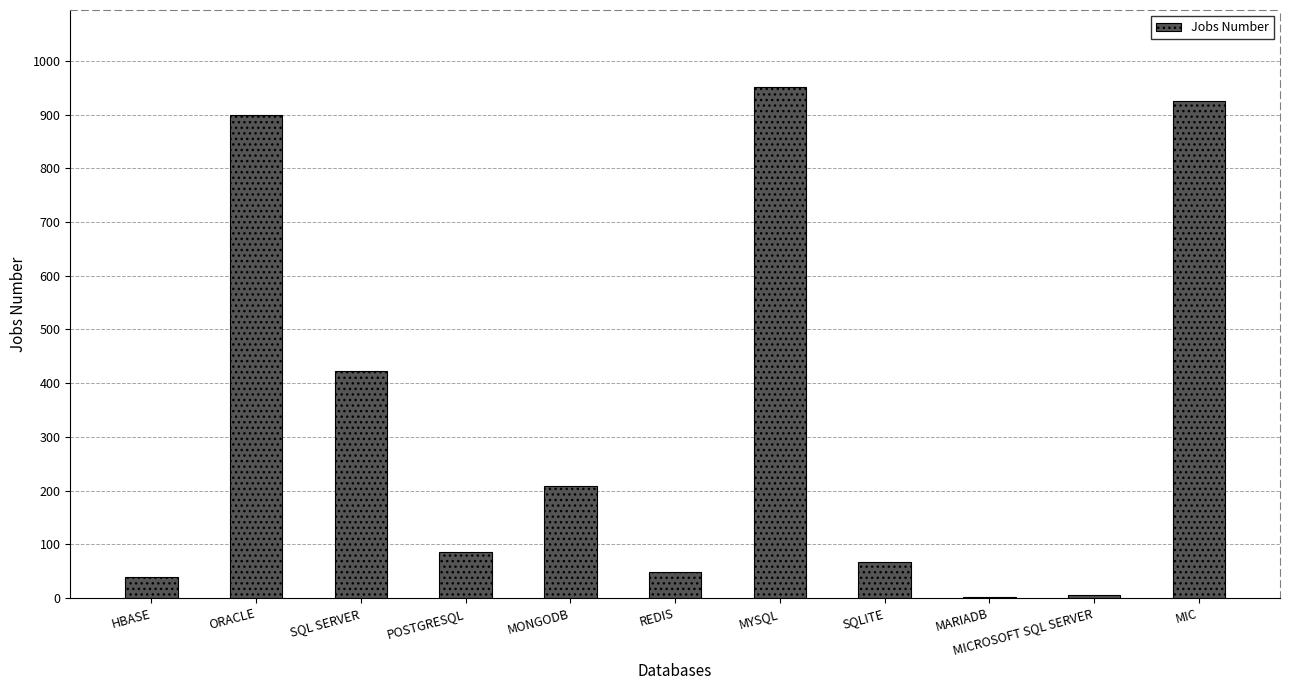

What is the sum of all values?

3656